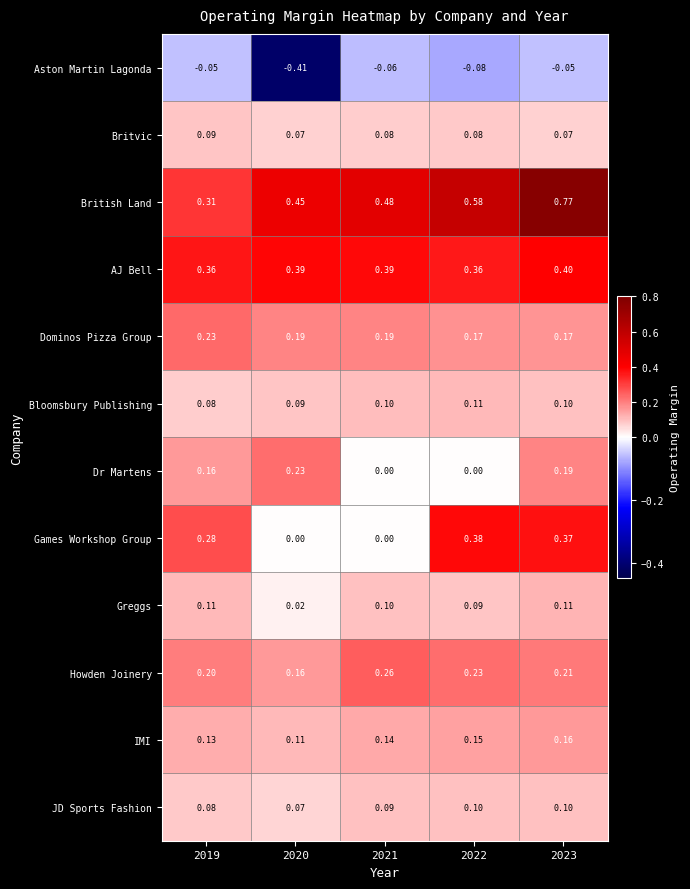

Which series has the largest range (max minus min)?

British Land